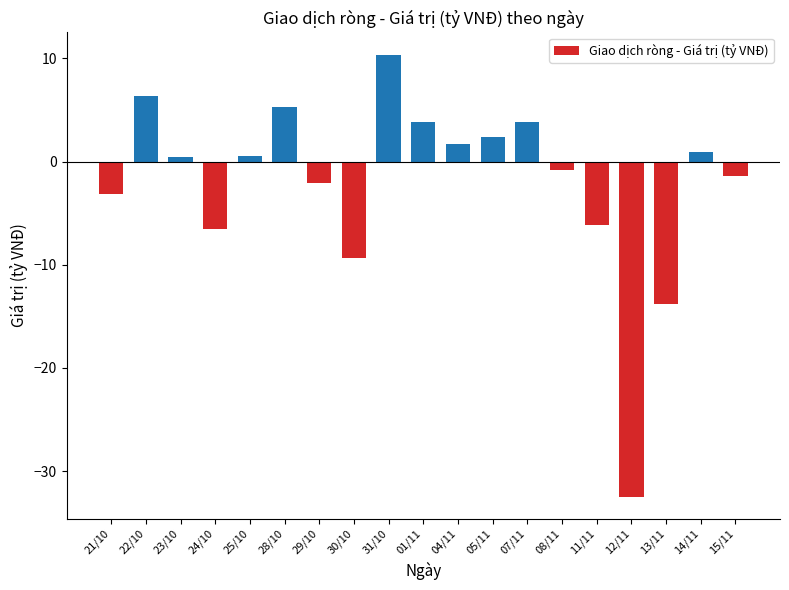

What position from the right is 21/10?

19